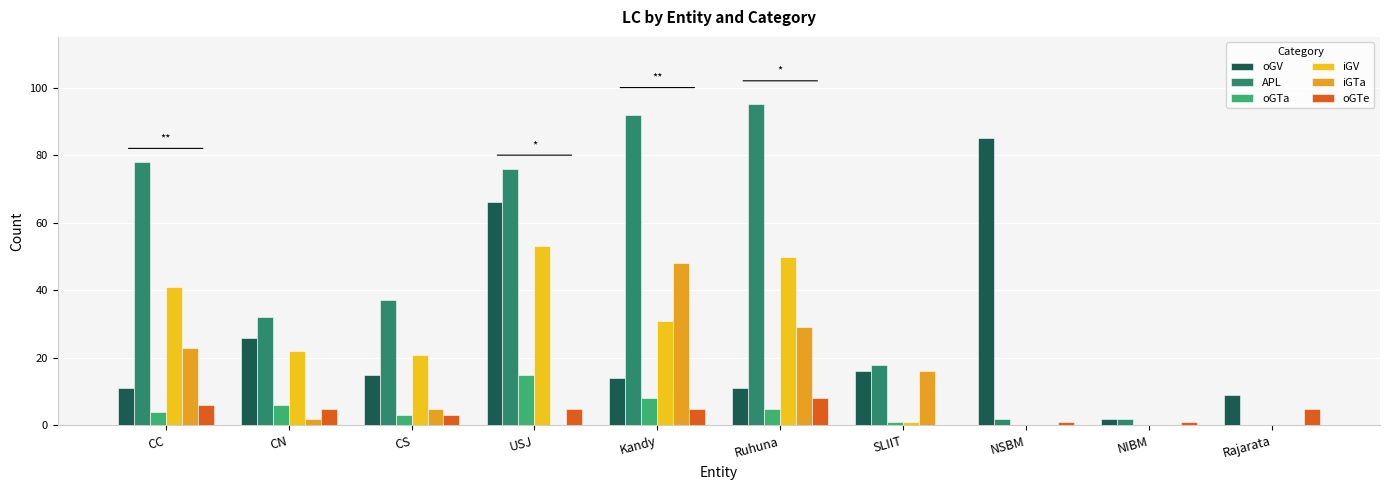

True or false: iGTa has a value of 48 at Kandy.

True